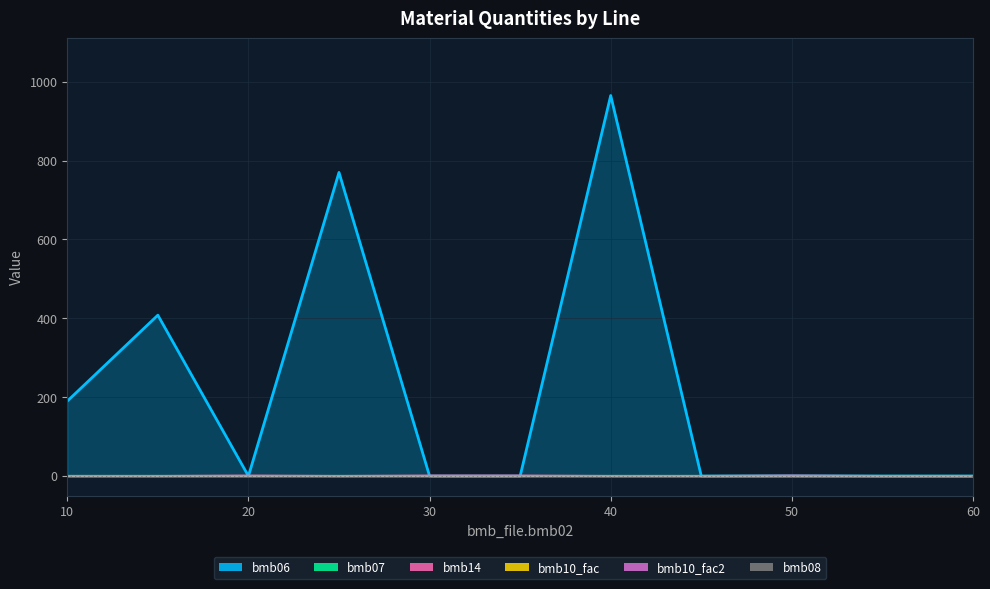

How many interior local peaks does the bmb14 series have?

2